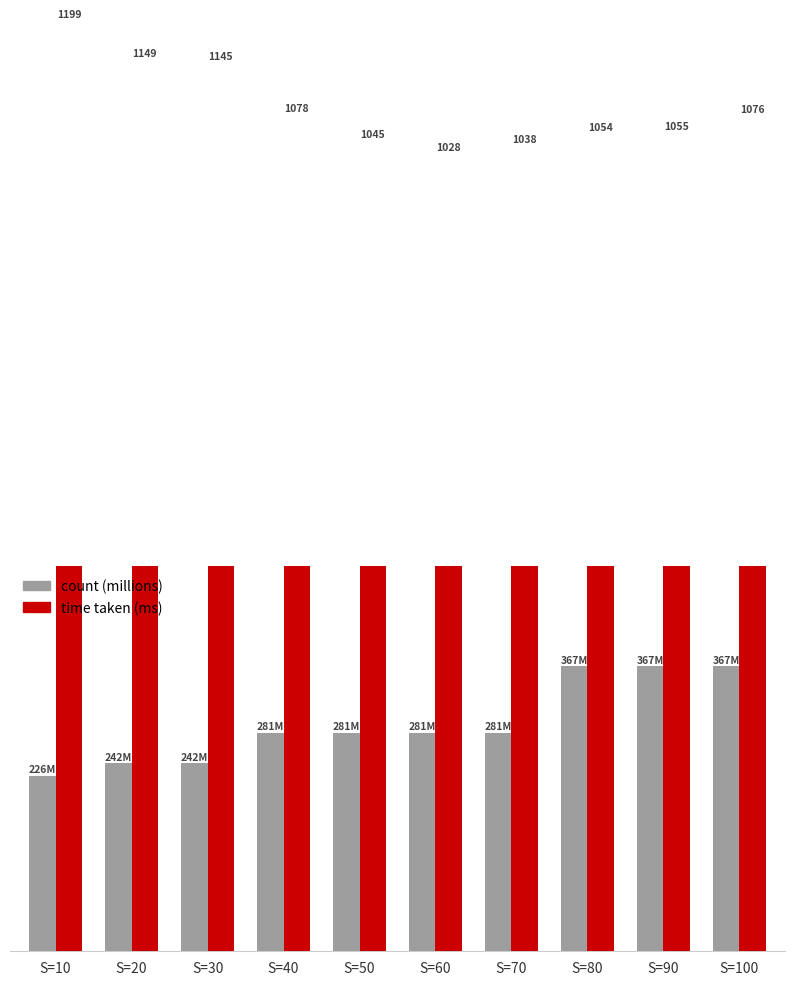

Where does the time taken (ms) series first go above 1076?

S=10